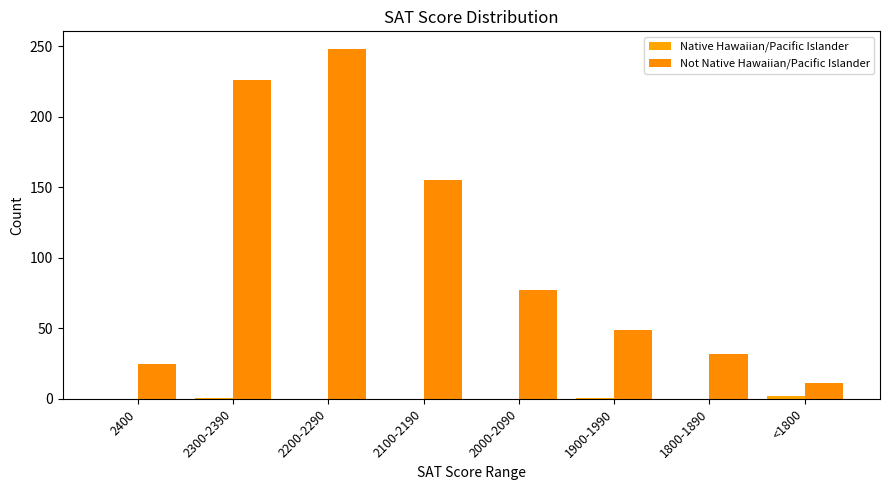

Count the Native Hawaiian/Pacific Islander values in the range 0 to 1.

7